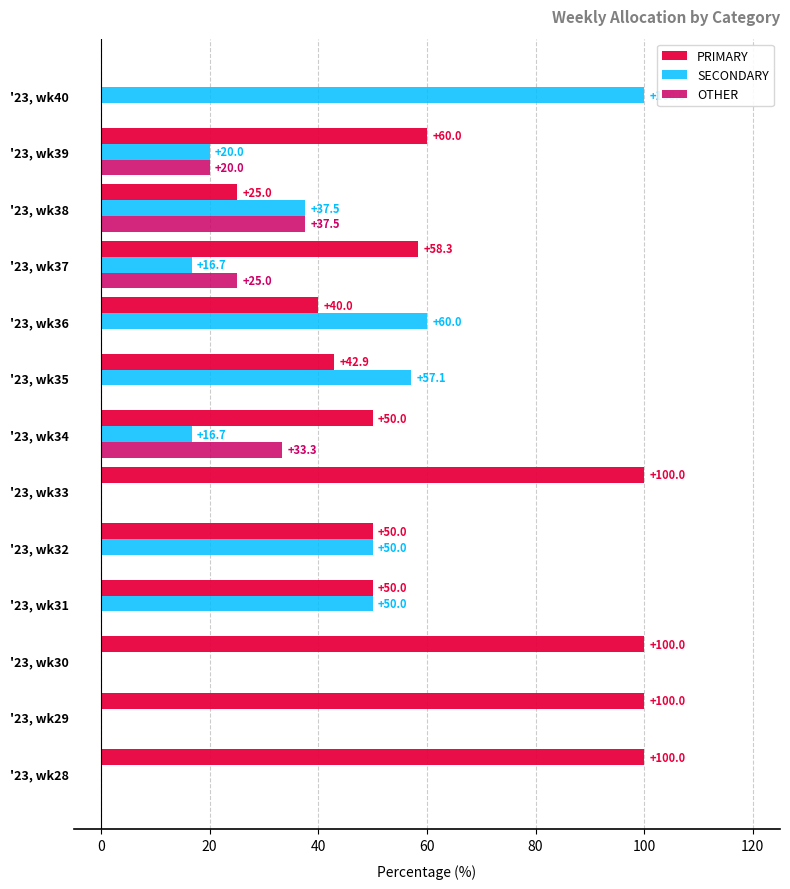

What is the maximum value for OTHER?

37.5